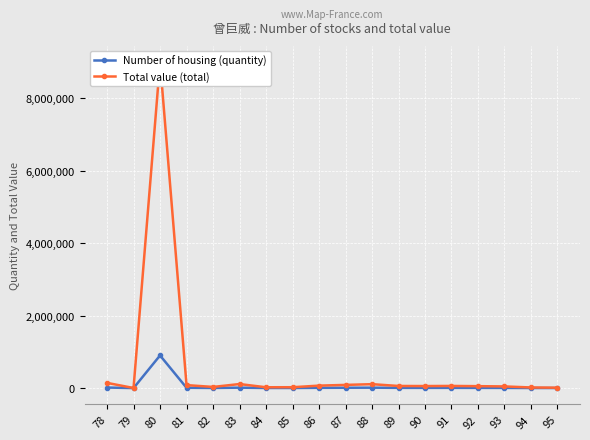

Rank the series by their average value, from lowest to highest.

Number of housing (quantity), Total value (total)